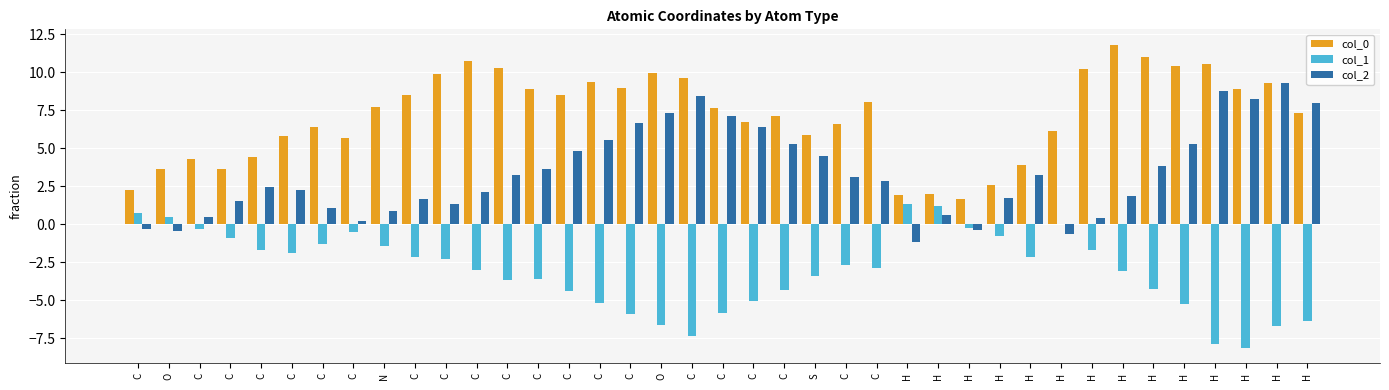

What is the spread (max minus min) of values at H?

3.1